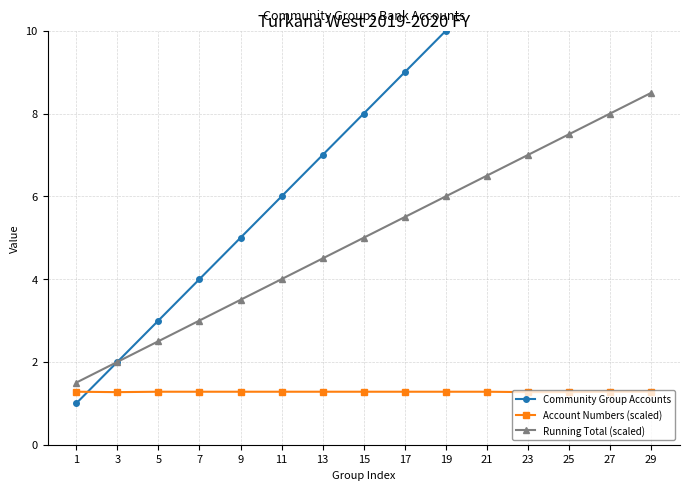

Is it true that Account Numbers (scaled) equals 2.1 at 1?

False